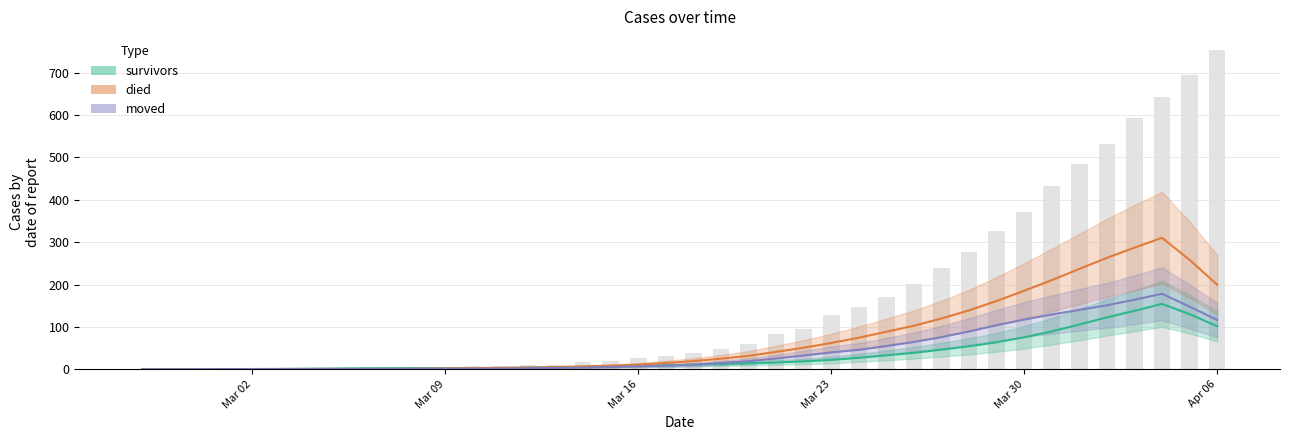

At which category does the chart reach its minimum across all series?

Mar 02